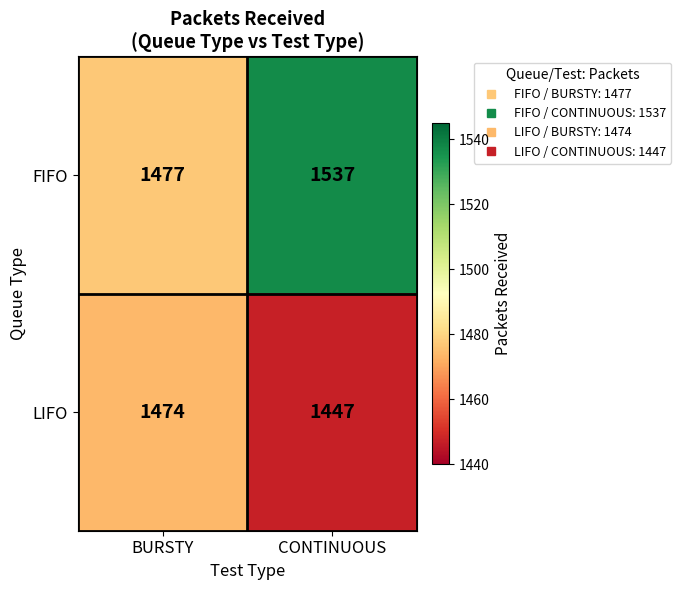

Is it true that LIFO equals 1447 at CONTINUOUS?

True